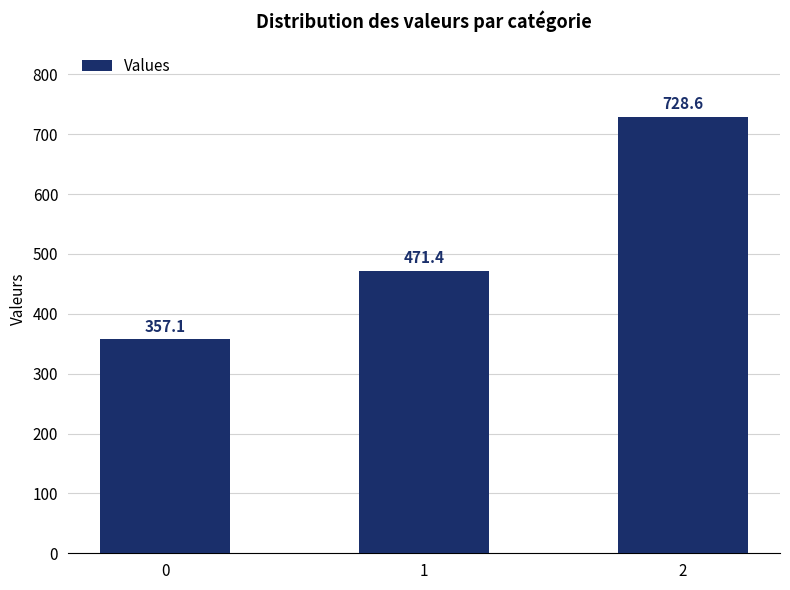

What is the average value?

519.0